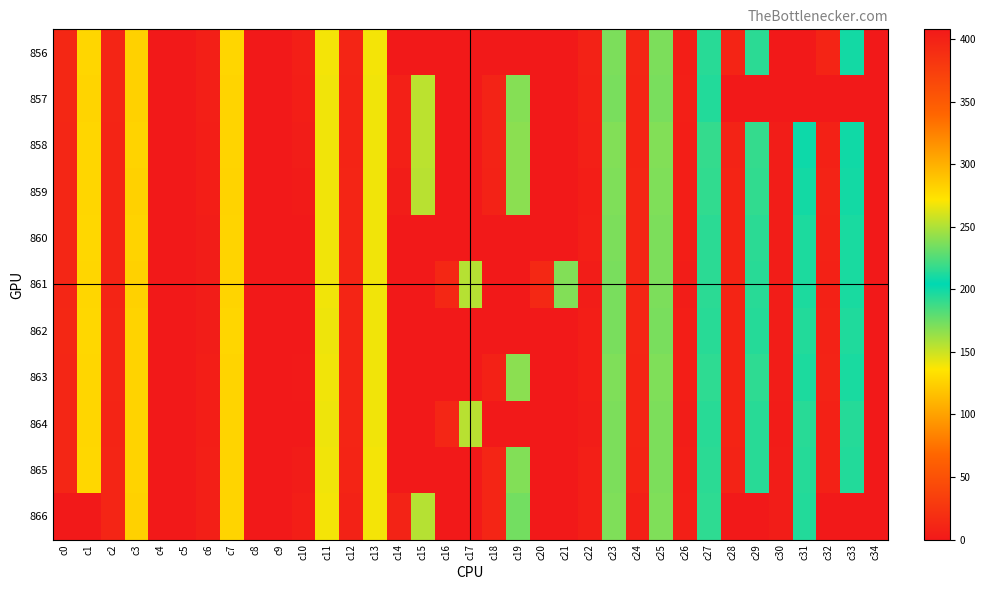

What is the total value across all series at c13?

1535.6